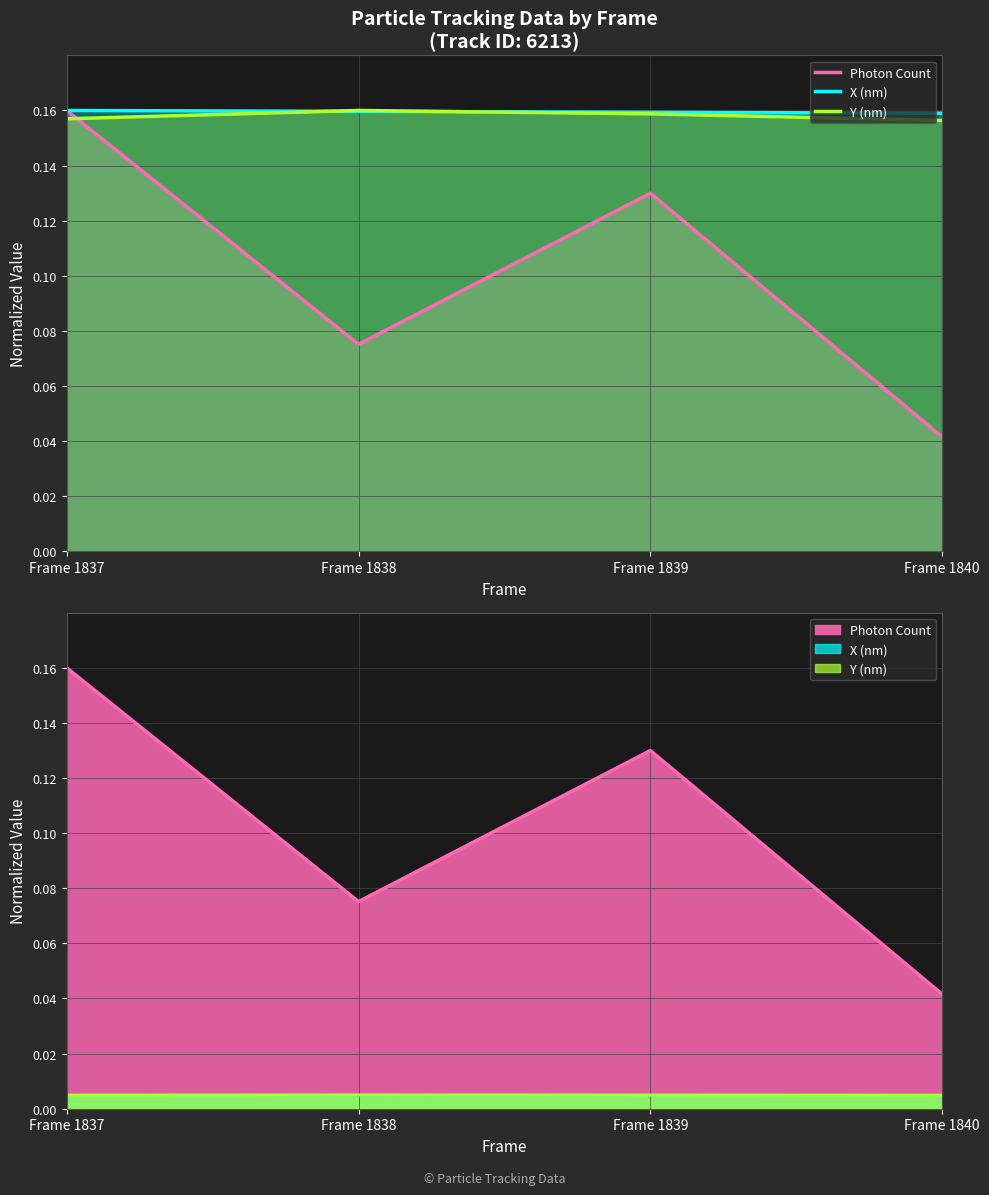

Reading right to left, extract all data points from this chart.

Photon Count: Frame 1840=0.0	Frame 1839=0.1	Frame 1838=0.1	Frame 1837=0.2
X (nm): Frame 1840=0.2	Frame 1839=0.2	Frame 1838=0.2	Frame 1837=0.2
Y (nm): Frame 1840=0.2	Frame 1839=0.2	Frame 1838=0.2	Frame 1837=0.2